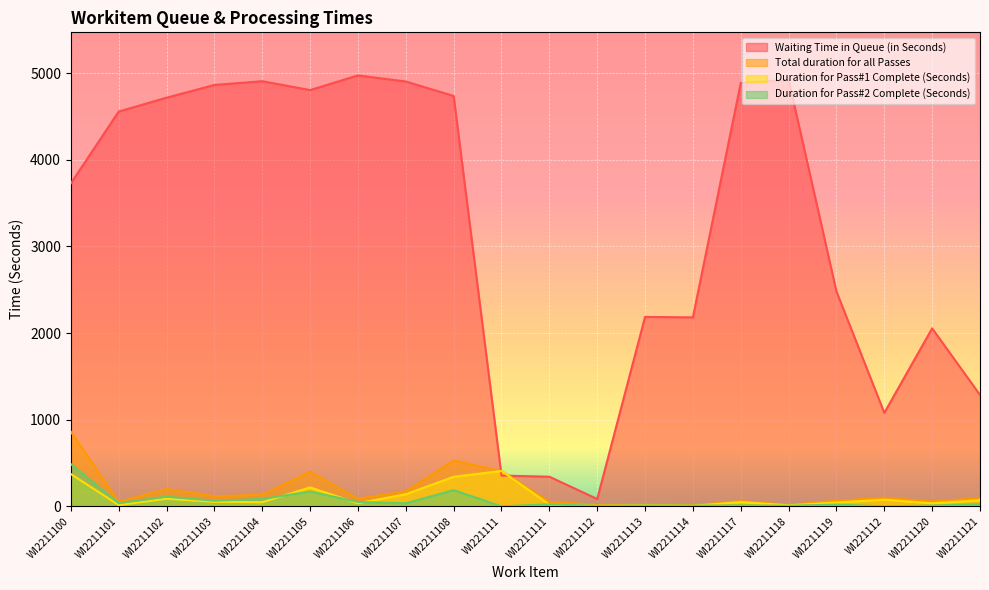

What is the label of the 14th point from the left?

WI2211114